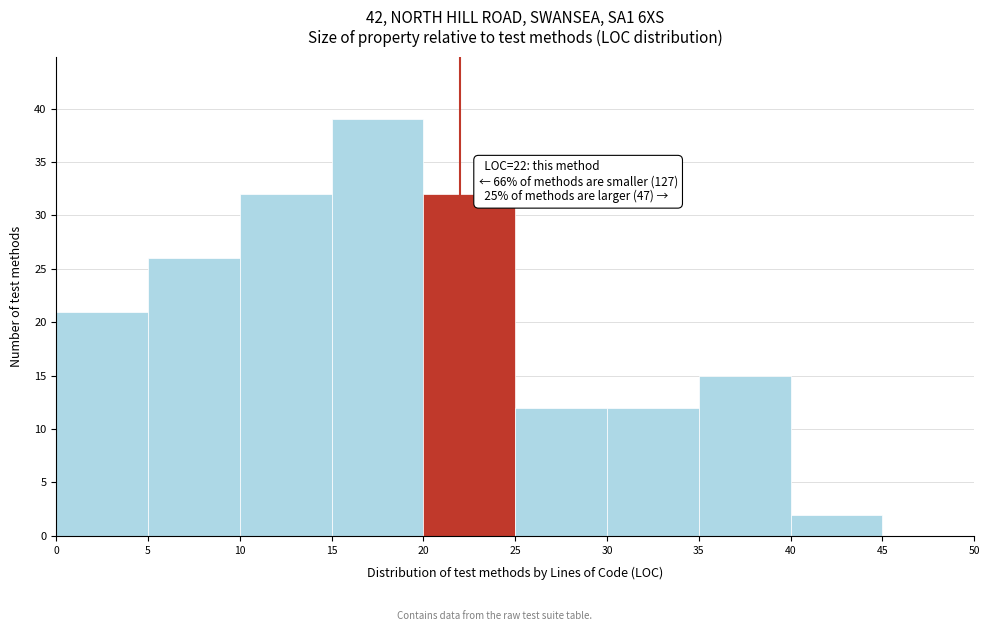

Which range on the x-axis has the tallest bar?

15 to 20